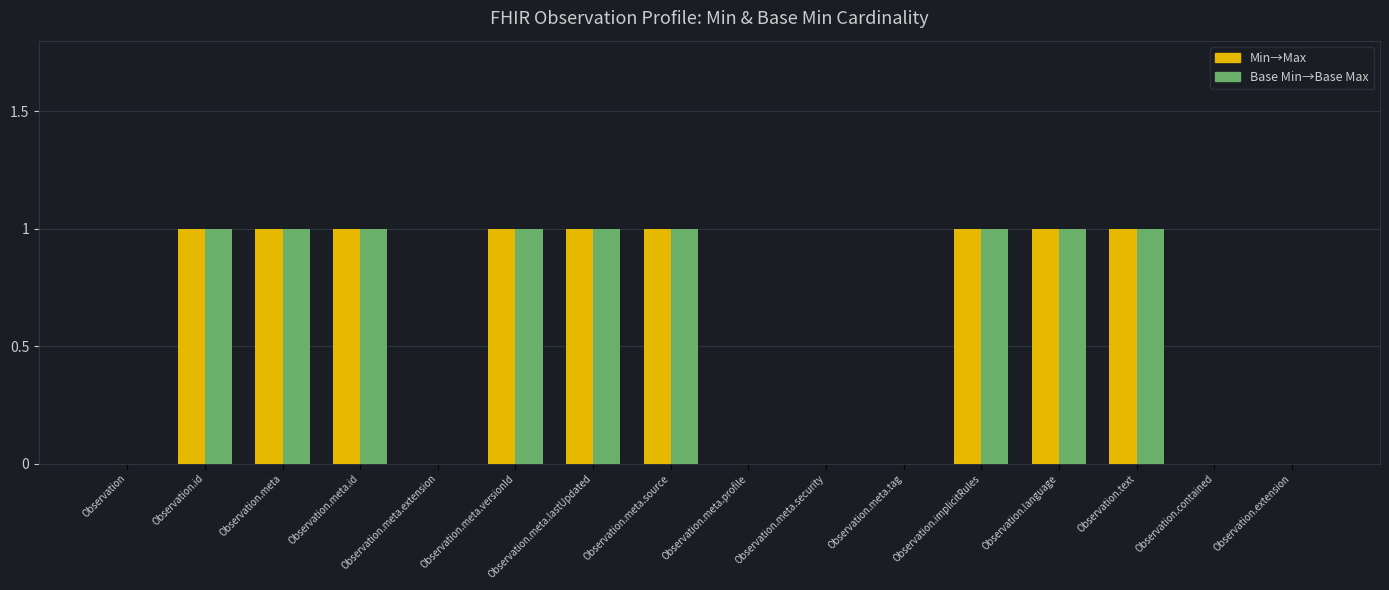

The value of Base Min→Base Max at Observation.meta.security is 0. True or false?

True